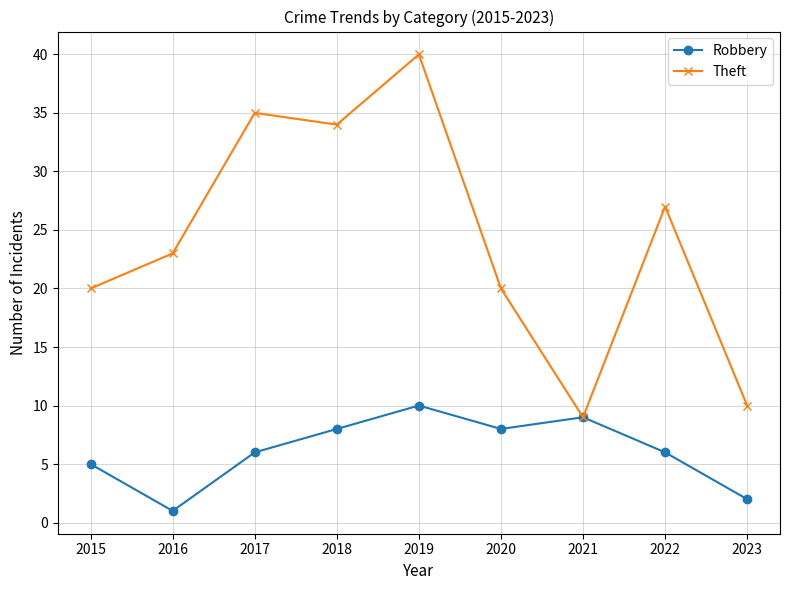

How many Robbery values are between 5 and 8?

5